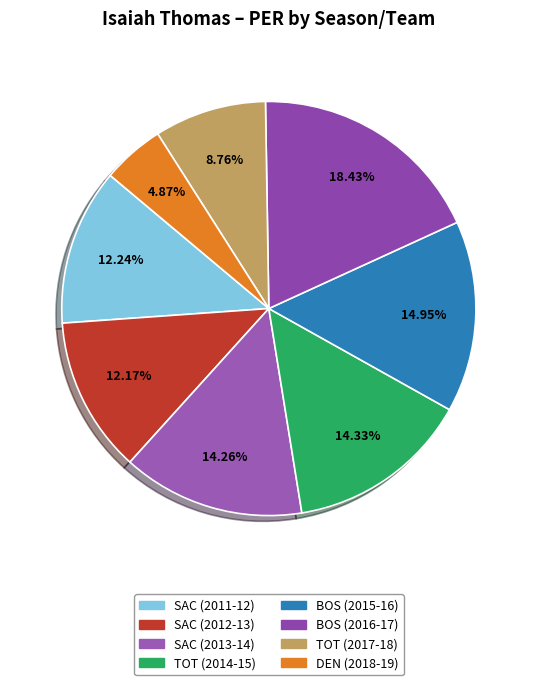

What percentage is the SAC (2012-13) slice, to the nearest percent?

12%